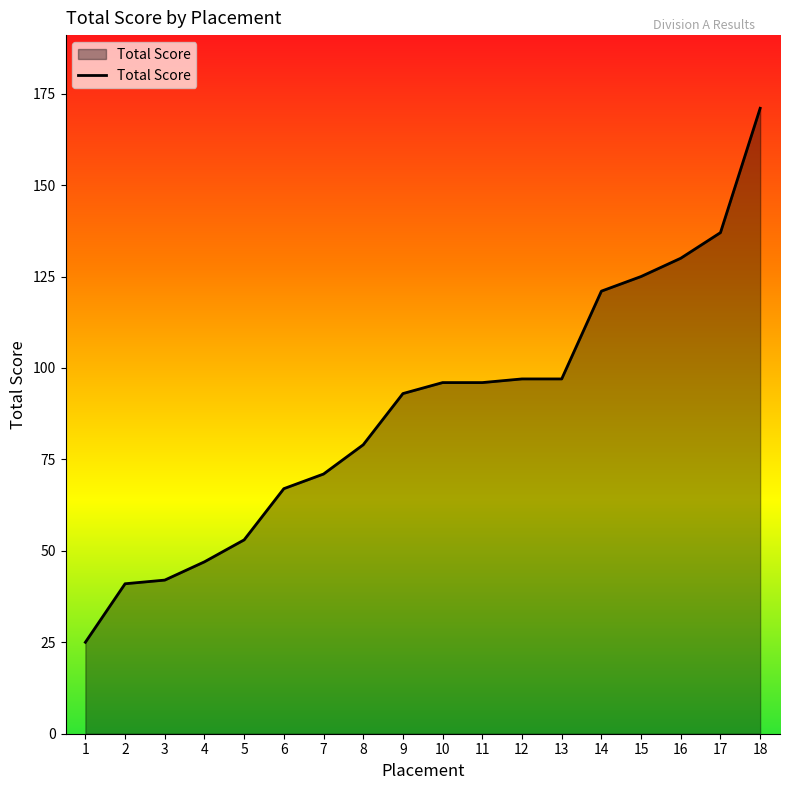

Approximately how many times larger is the value at 4 compared to 17?

0.3